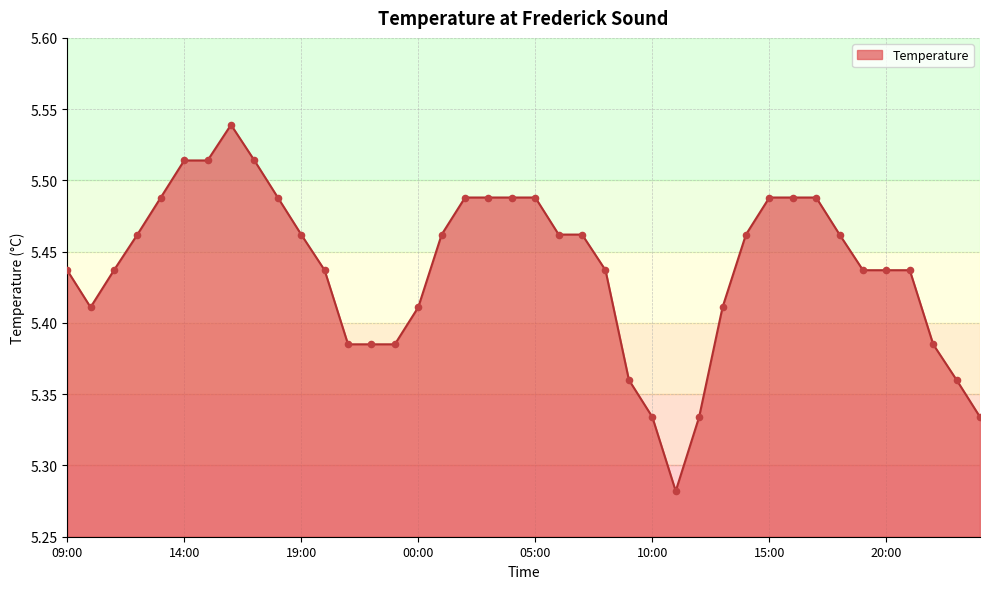

What is the difference between the maximum and minimum values?

0.3